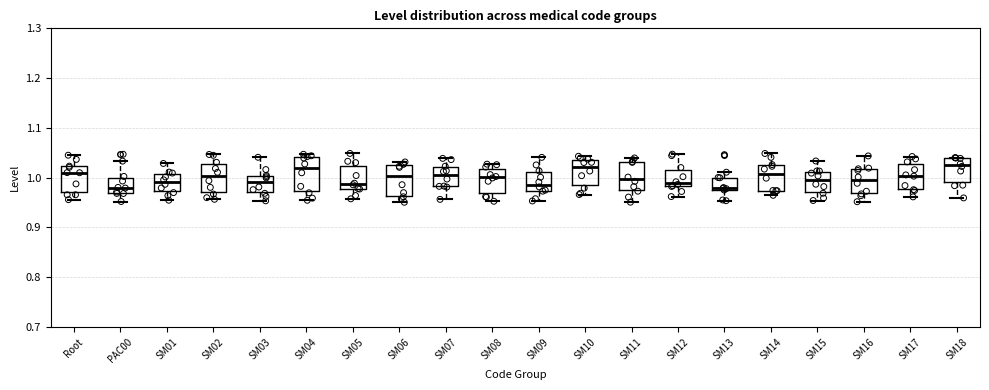

Reading left to right, read every box against the y-axis: the position of its median line, the range the box covers, and the ends of its whiskers. The values are not printed on the chart, so give them approximately, as read against the axis.

Root: median 1.01, box 0.97 to 1.02, whiskers 0.96 to 1.05
PAC00: median 0.98, box 0.97 to 1.00, whiskers 0.95 to 1.03
SM01: median 0.99, box 0.97 to 1.01, whiskers 0.95 to 1.03
SM02: median 1.00, box 0.97 to 1.03, whiskers 0.96 to 1.05
SM03: median 0.99, box 0.97 to 1.00, whiskers 0.95 to 1.04
SM04: median 1.02, box 0.97 to 1.04, whiskers 0.95 to 1.05
SM05: median 0.99, box 0.98 to 1.02, whiskers 0.96 to 1.05
SM06: median 1.00, box 0.96 to 1.03, whiskers 0.95 to 1.03 (just above the box's upper edge)
SM07: median 1.00, box 0.98 to 1.02, whiskers 0.96 to 1.04
SM08: median 1.00, box 0.97 to 1.02, whiskers 0.95 to 1.03
SM09: median 0.99, box 0.97 to 1.01, whiskers 0.95 to 1.04
SM10: median 1.02, box 0.99 to 1.04, whiskers 0.97 to 1.04 (just above the box's upper edge)
SM11: median 1.00, box 0.98 to 1.03, whiskers 0.95 to 1.04
SM12: median 0.99, box 0.98 to 1.02, whiskers 0.96 to 1.05
SM13: median 0.98 (just above the box's lower edge), box 0.98 to 1.00, whiskers 0.95 to 1.01
SM14: median 1.01, box 0.97 to 1.03, whiskers 0.96 to 1.05
SM15: median 1.00, box 0.97 to 1.01, whiskers 0.95 to 1.03
SM16: median 0.99, box 0.97 to 1.02, whiskers 0.95 to 1.04
SM17: median 1.00, box 0.98 to 1.03, whiskers 0.96 to 1.04
SM18: median 1.03, box 0.99 to 1.04, whiskers 0.96 to 1.04